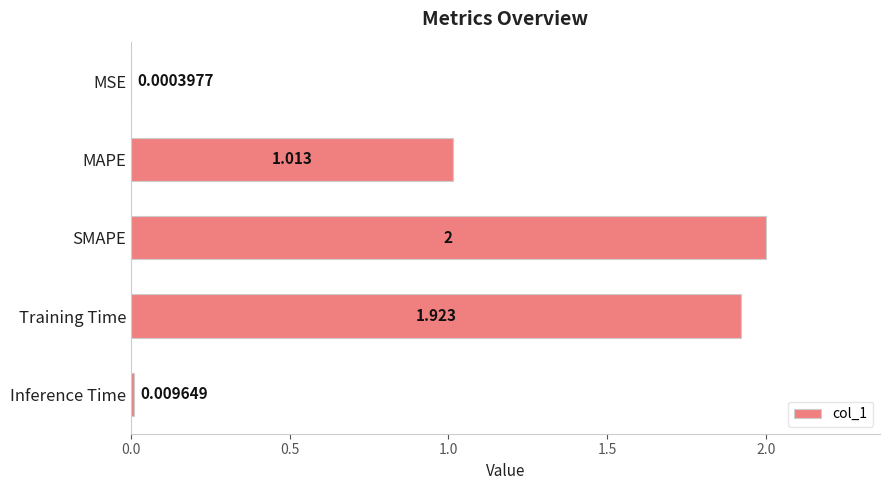

Between MSE and SMAPE, which is larger?

SMAPE